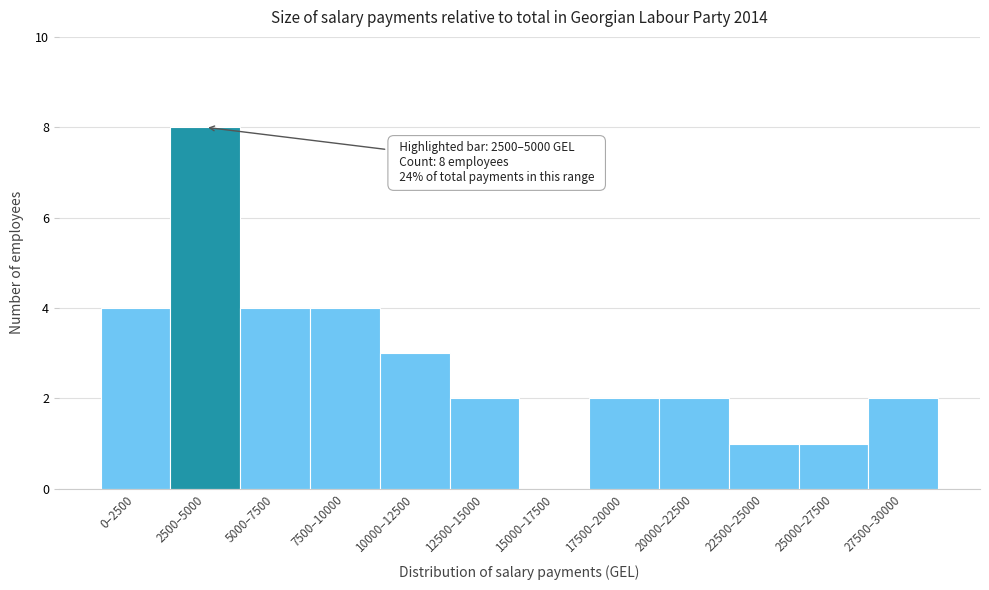

Reading left to right, transcribe all the data shown in this chart.

0–2500=4	2500–5000=8	5000–7500=4	7500–10000=4	10000–12500=3	12500–15000=2	15000–17500=0	17500–20000=2	20000–22500=2	22500–25000=1	25000–27500=1	27500–30000=2